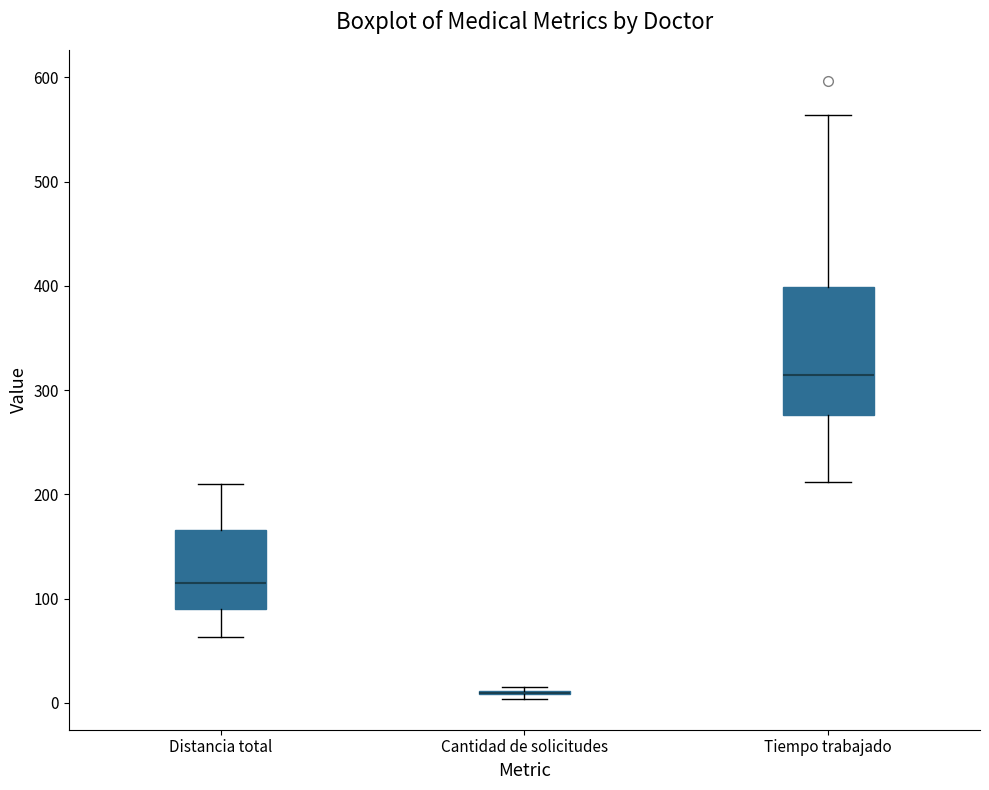

Reading left to right, transcribe this box plot: for each box, give where its median line is, the range the box spans, and where its two whiskers end, as read against the y-axis. The values are not printed on the chart, so give them approximately, as read against the axis.

Distancia total: median 120, box 90 to 170, whiskers 60 to 210
Cantidad de solicitudes: box collapsed to a line at 10, whiskers 0 to 20
Tiempo trabajado: median 310, box 280 to 400, whiskers 210 to 560